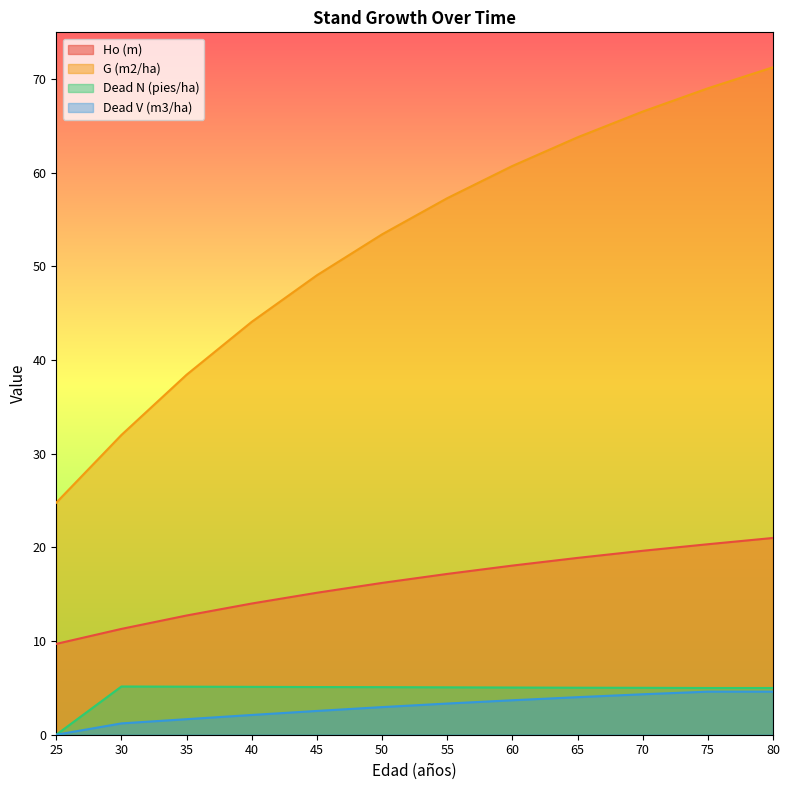

Count the number of categories in the chart.

12